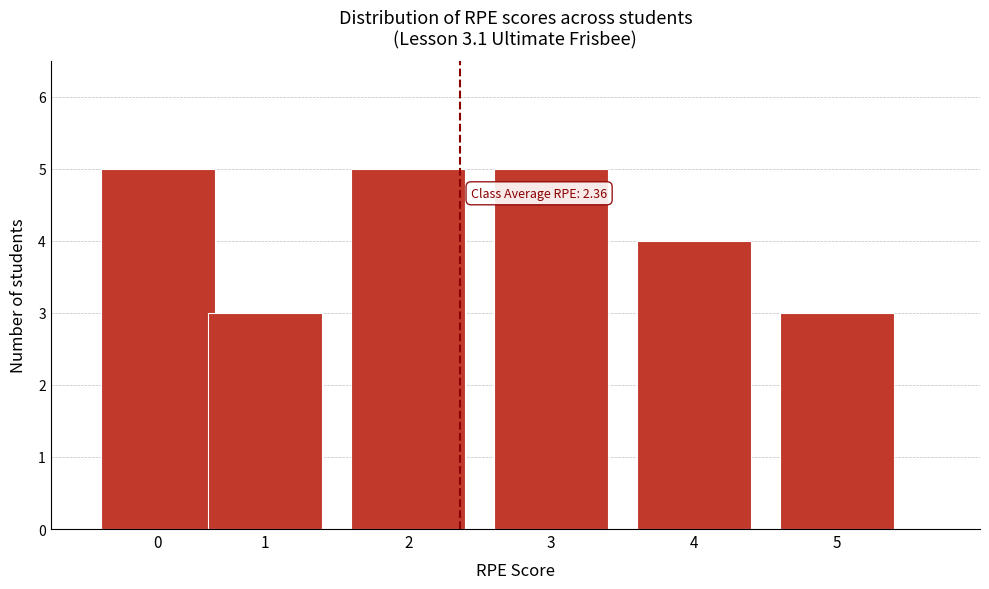

Reading left to right, list all the values displayed in this chart.

0=5	1=3	2=5	3=5	4=4	5=3